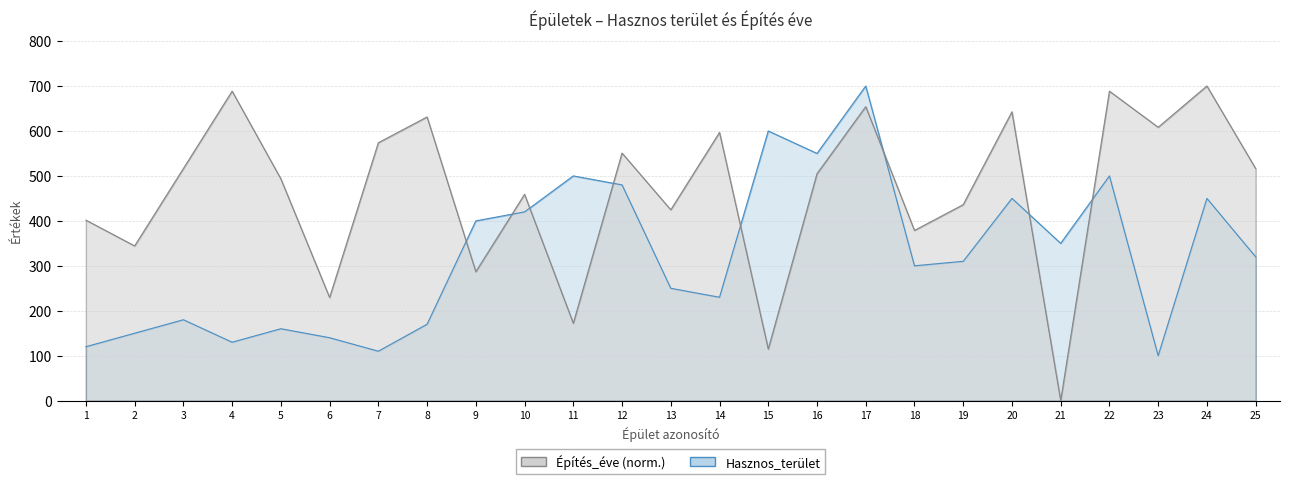

The value of Hasznos_terület at 7 is 146.1. True or false?

False